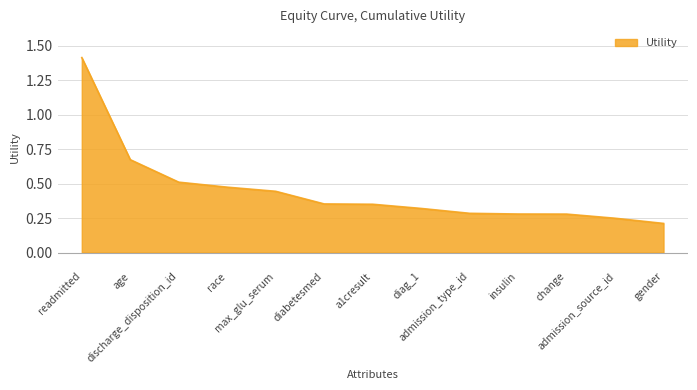

What is the sum of the values at age and admission_type_id?

1.0